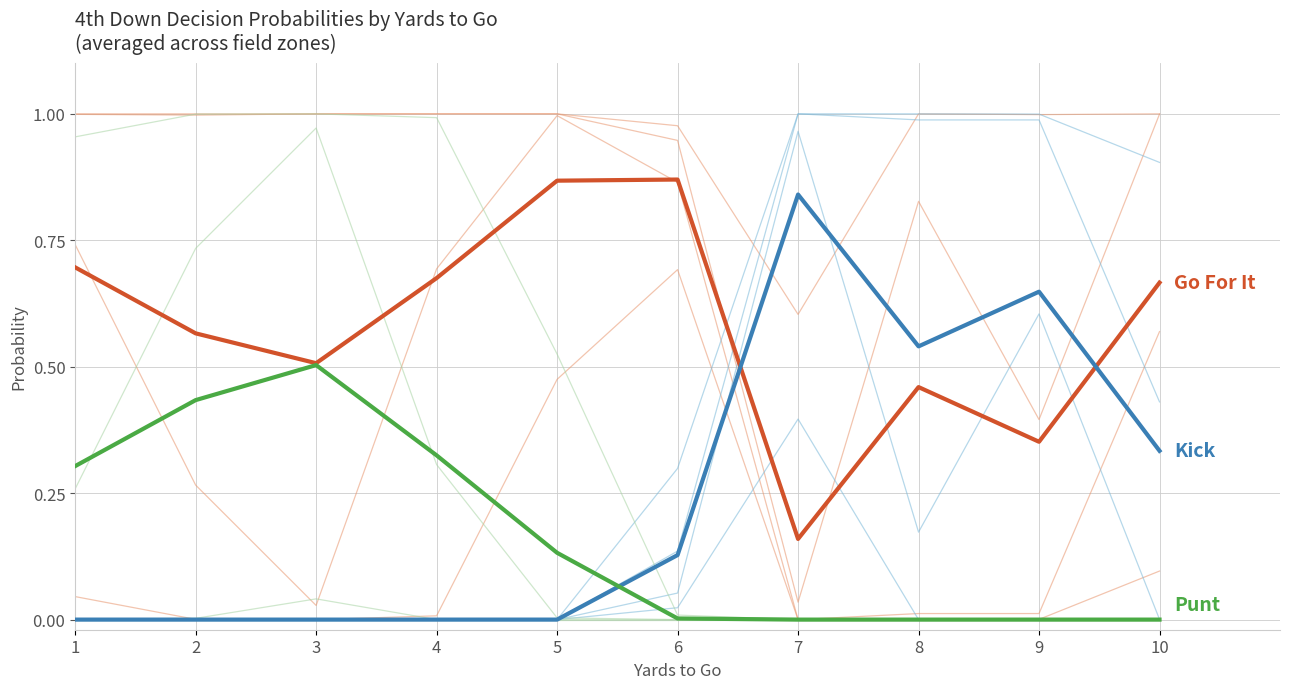

True or false: Kick and Punt cross at least once.

True